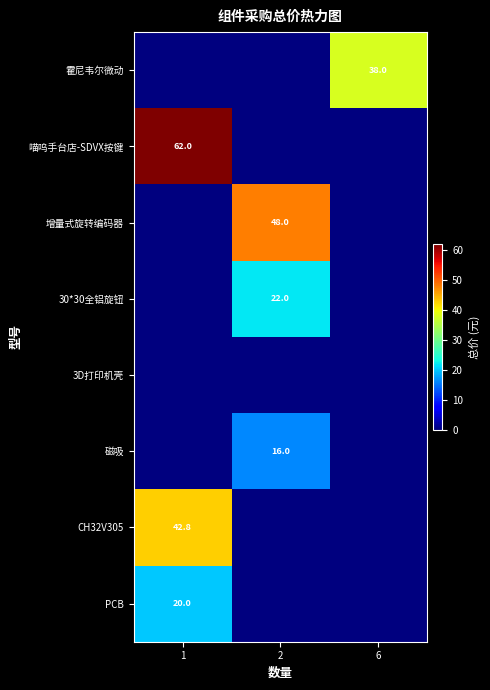

What is the total value across all series at 2?

86.0